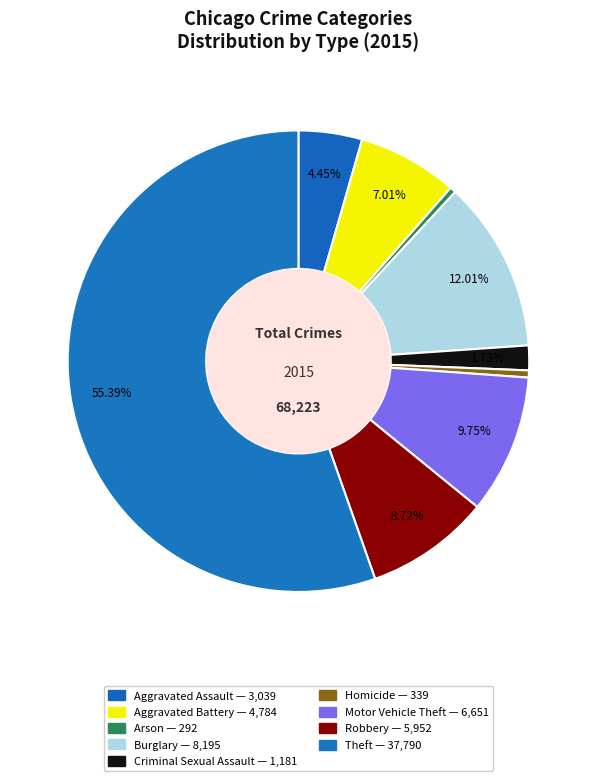

Does Robbery represent more than half of the total?

No